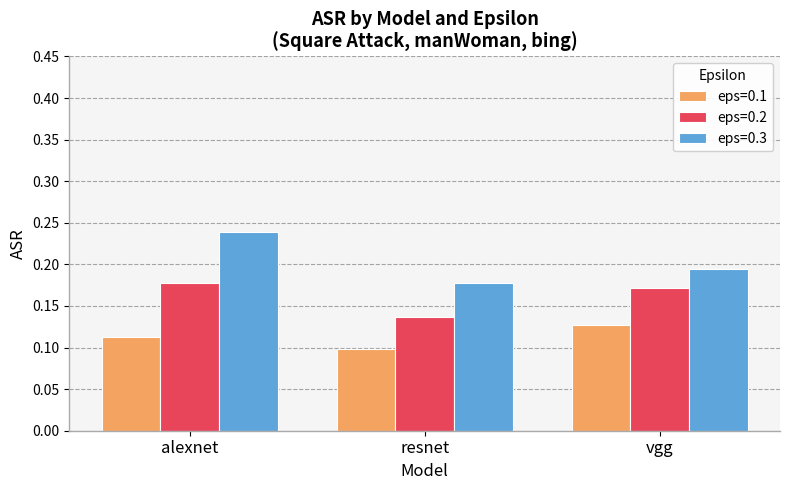

Which series changed the most between resnet and vgg?

eps=0.2